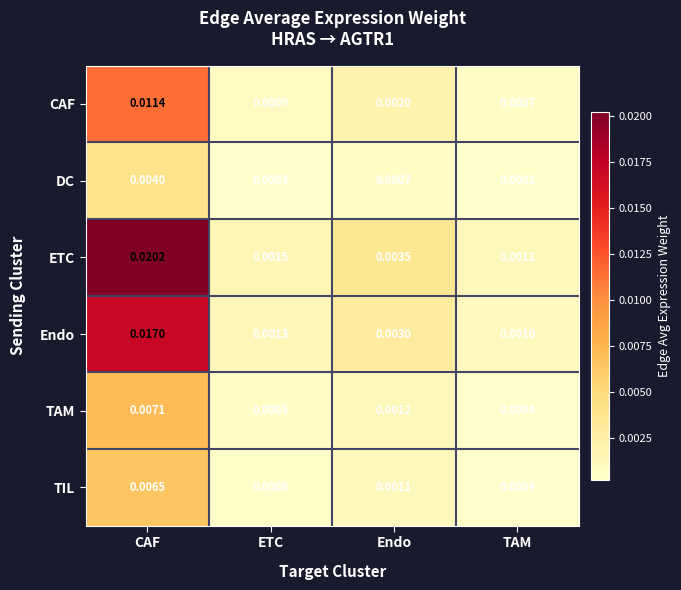

At which label does ETC reach its minimum?

TAM